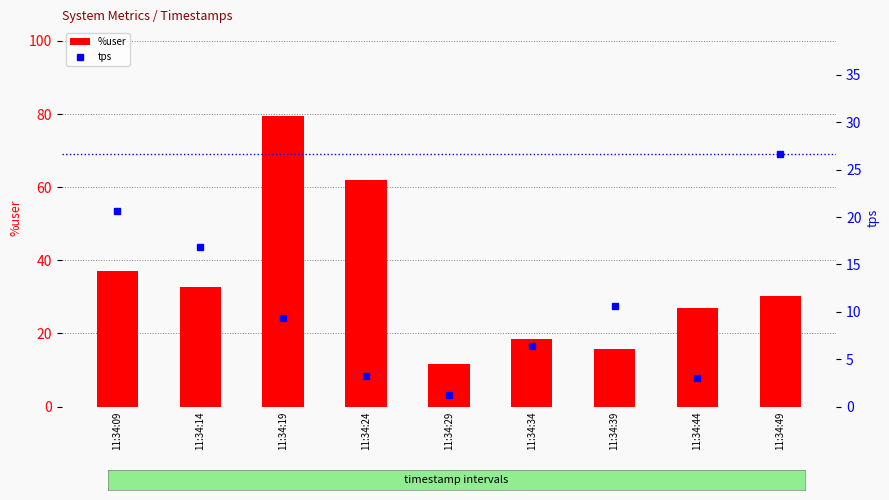

Reading left to right, transcribe all the data shown in this chart.

%user: 37.2	32.8	79.6	62.0	11.8	18.5	15.9	27.1	30.2
tps: 20.6	16.8	9.4	3.2	1.2	6.4	10.6	3.0	26.6